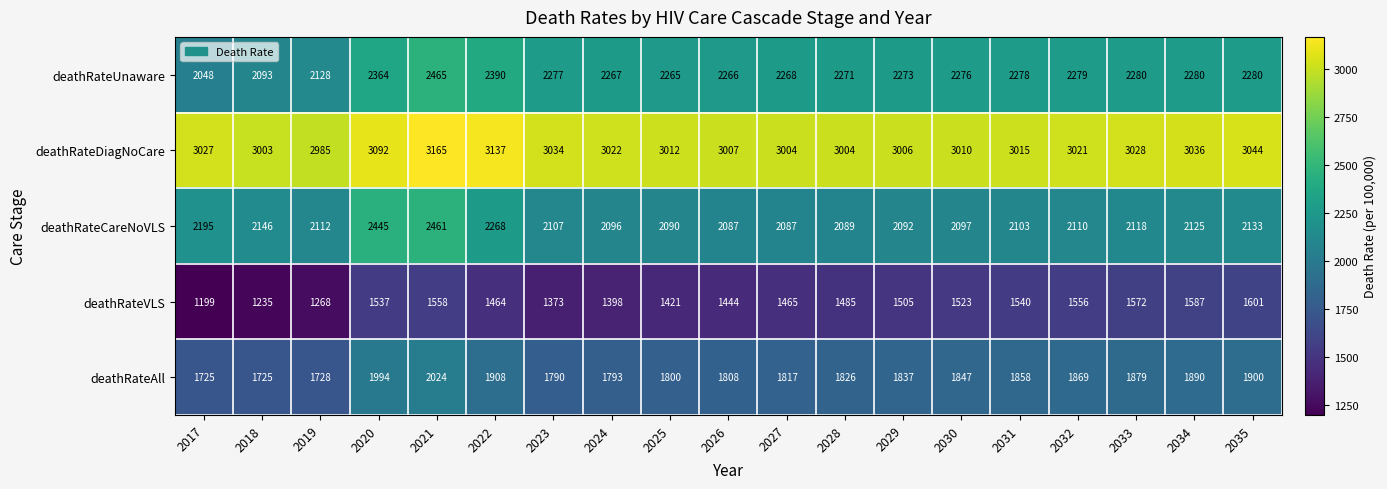

What is the difference between the second highest and second lowest values in the deathRateAll series?

269